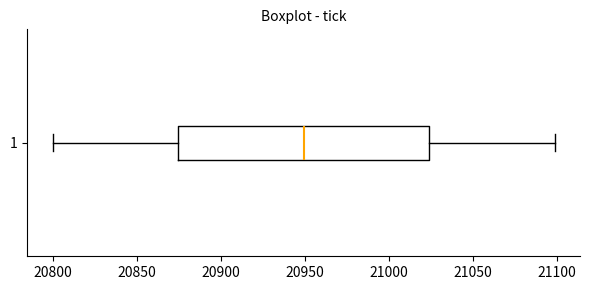

Transcribe this box plot: give where the median line is, the range the box spans, and where the two whiskers end, as read against the x-axis. The values are not printed on the chart, so give them approximately, as read against the axis.

median 20950, box 20875 to 21025, whiskers 20800 to 21100